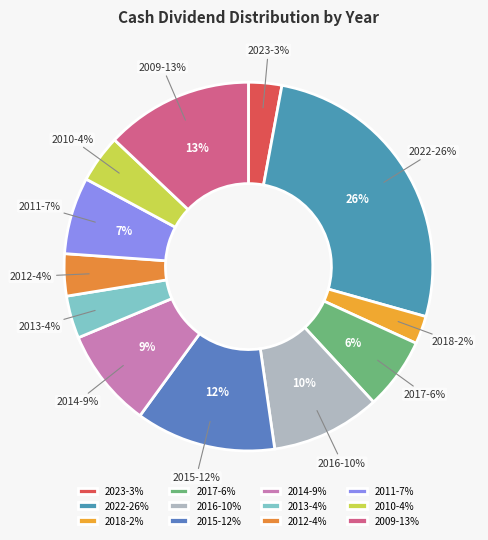

True or false: 2023 accounts for 3% of the total.

True